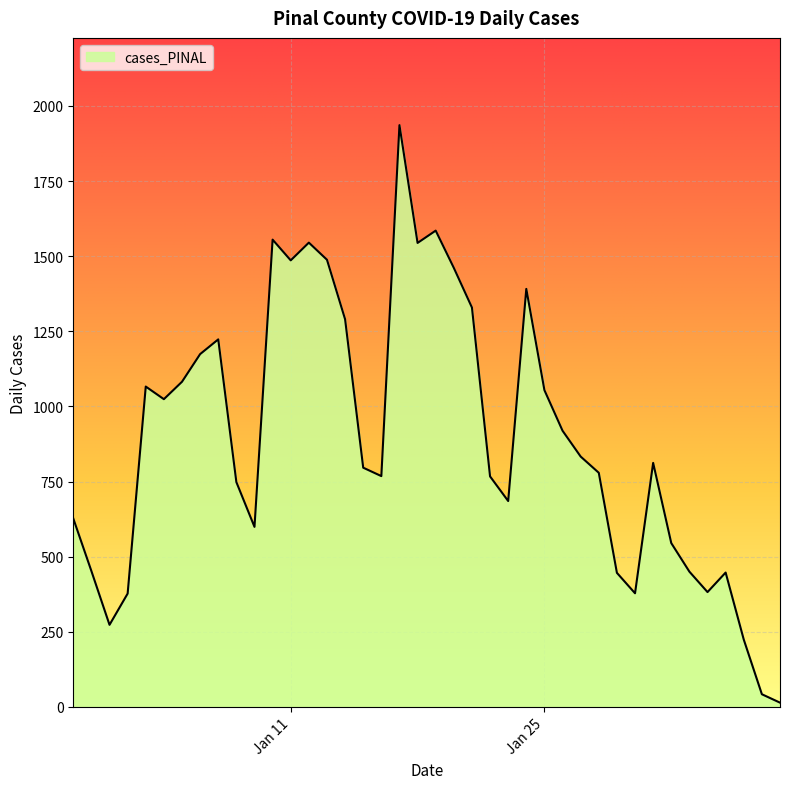

What is the difference between the maximum and minimum values?

1922